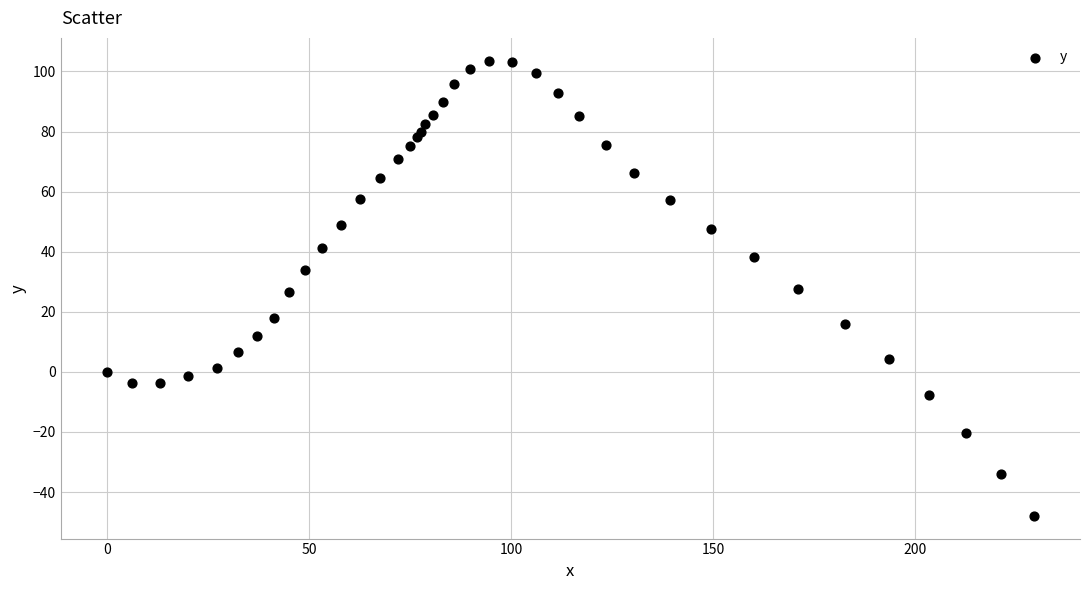

What is the range of X values (max minus min)?

229.3